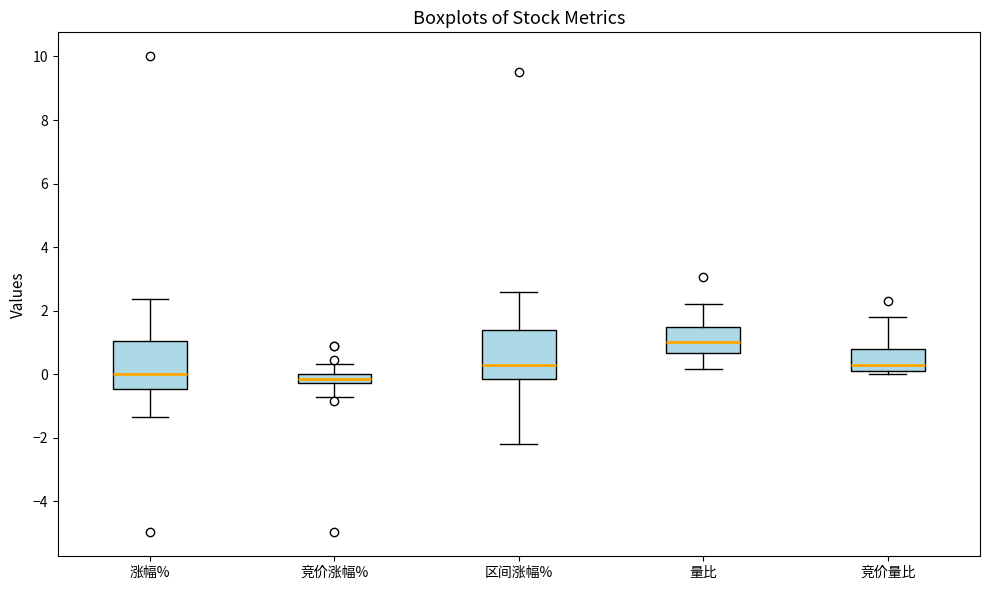

Where does the median line of the box for 竞价量比 sit on the y-axis? The values are not printed on the chart, so give them approximately, as read against the axis.

0.4